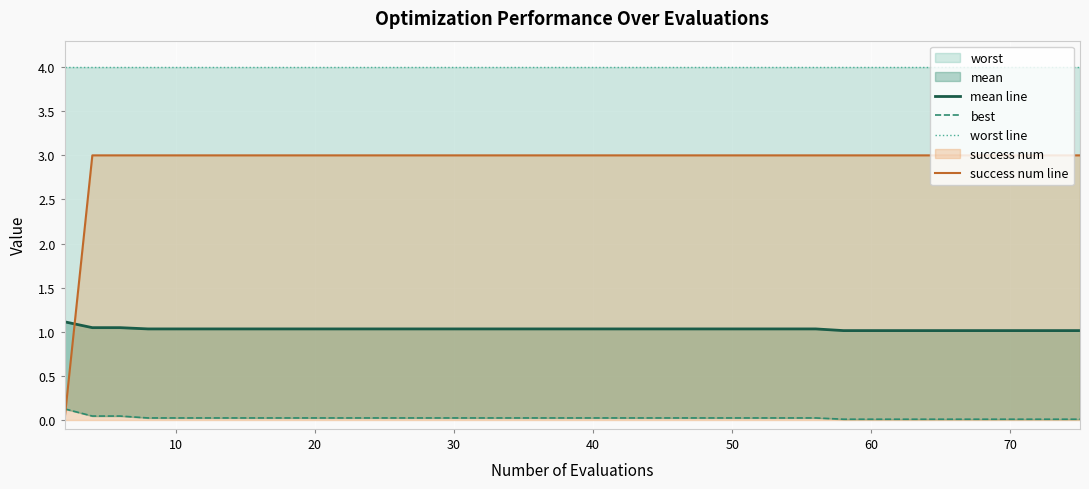

What is the highest value of the success num line series?

3